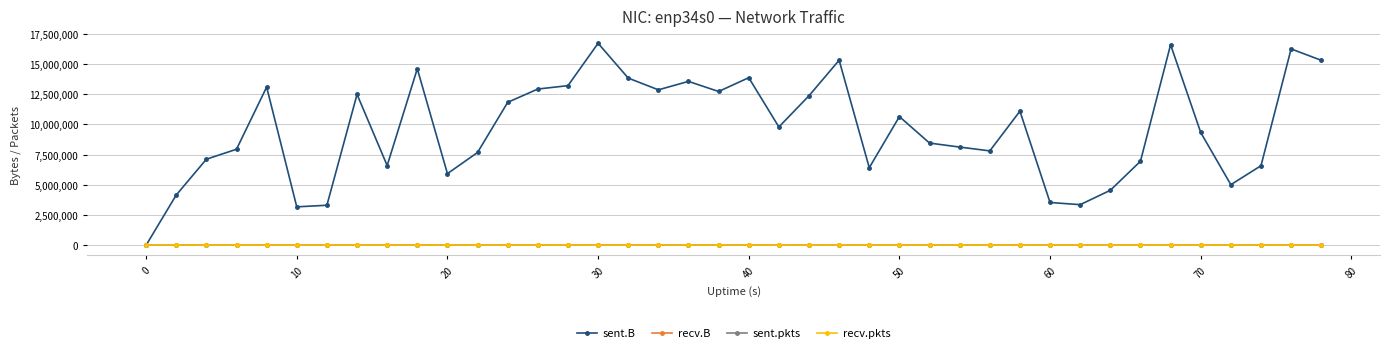

What is the difference between the second highest and minimum values in the sent.B series?

16599065